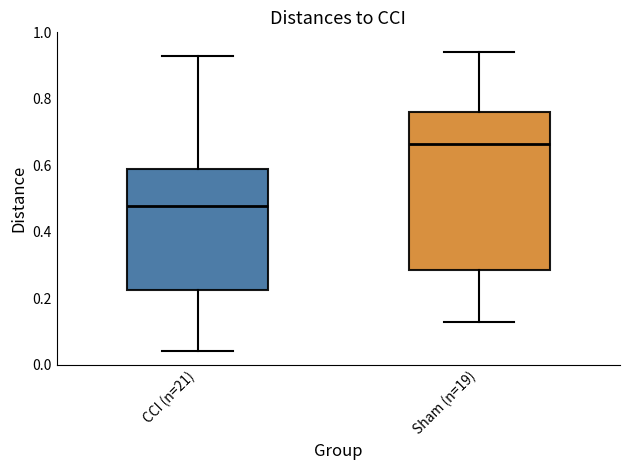

Which box's median line is the highest?

Sham (n=19)